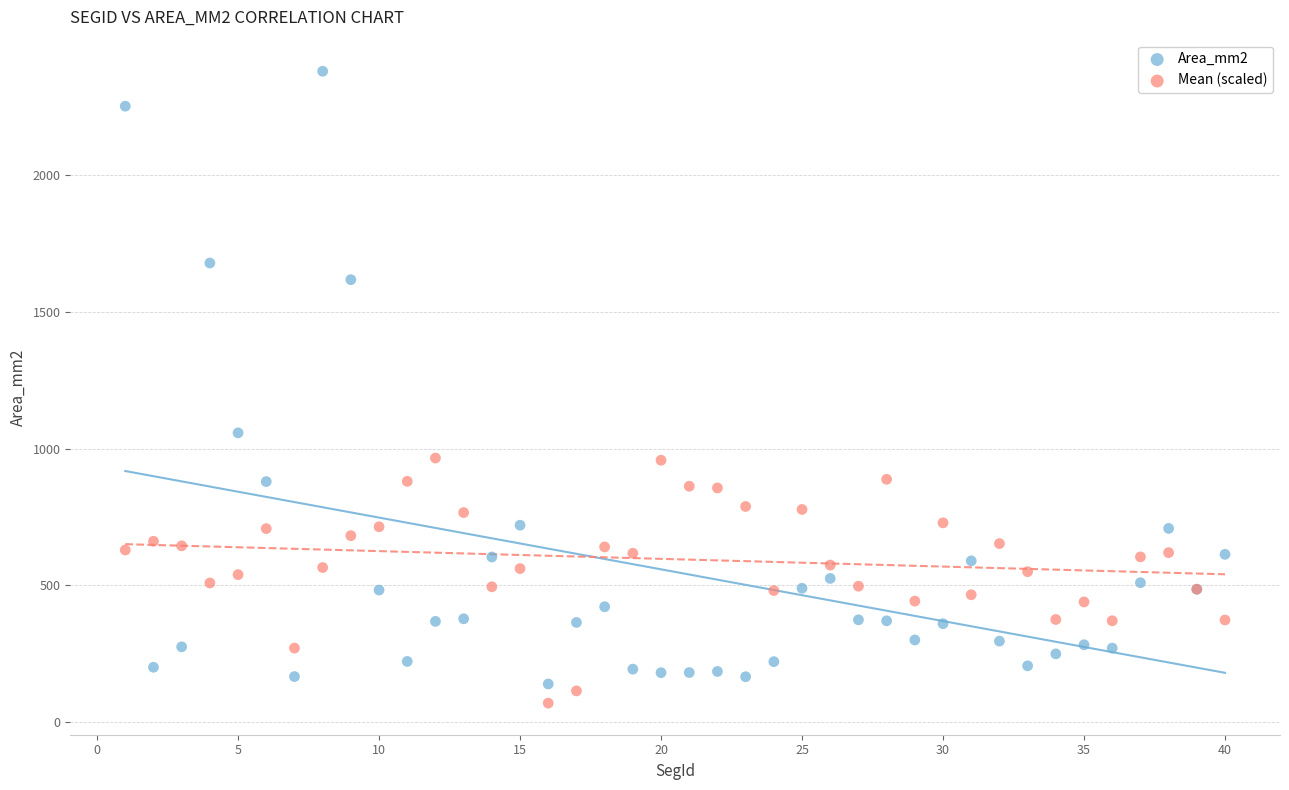

What are all the series names shown in the legend?

Area_mm2, Mean (scaled)